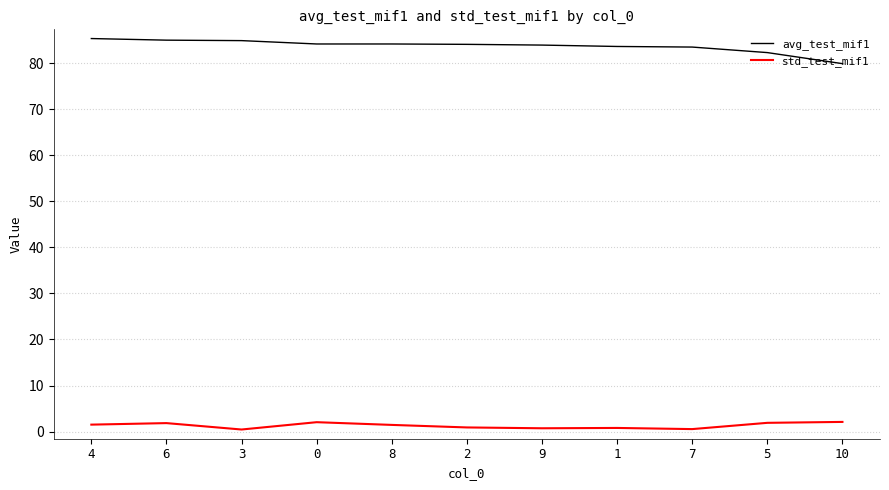

What is the maximum value shown in the chart?

85.3